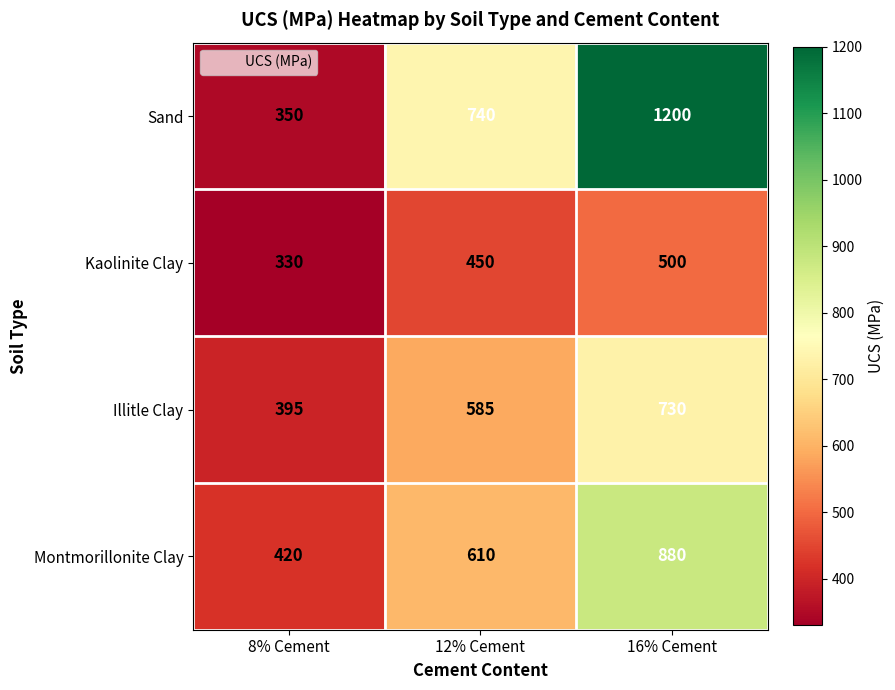

What is the spread (max minus min) of values at 8% Cement?

90